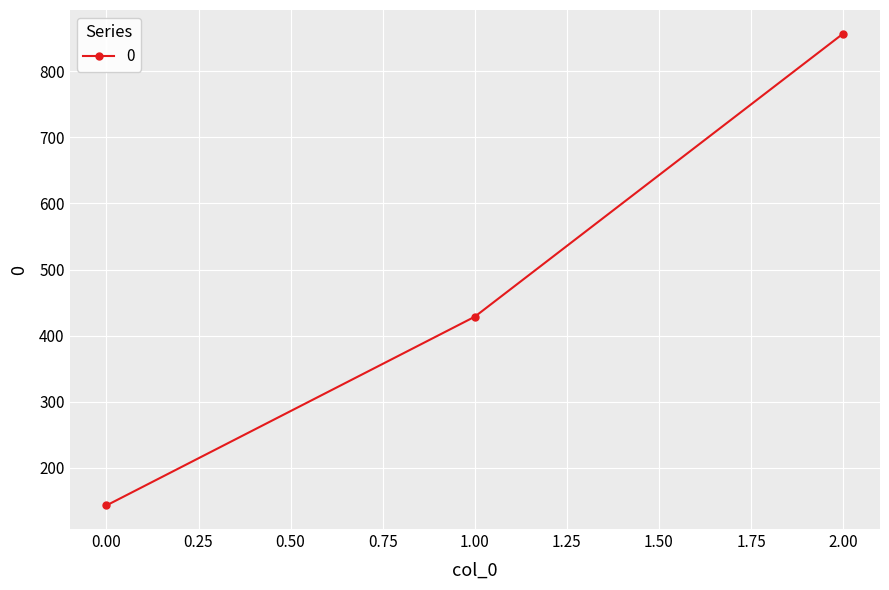

What is the value of the 2nd point from the left?

428.6